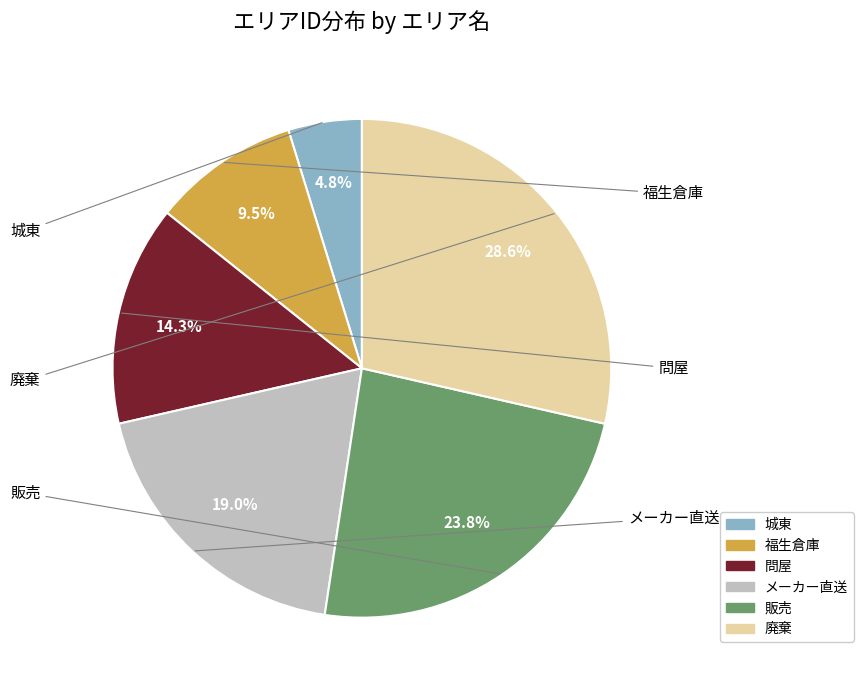

To the nearest percent, what is the combined percentage of 福生倉庫 and 問屋?

24%